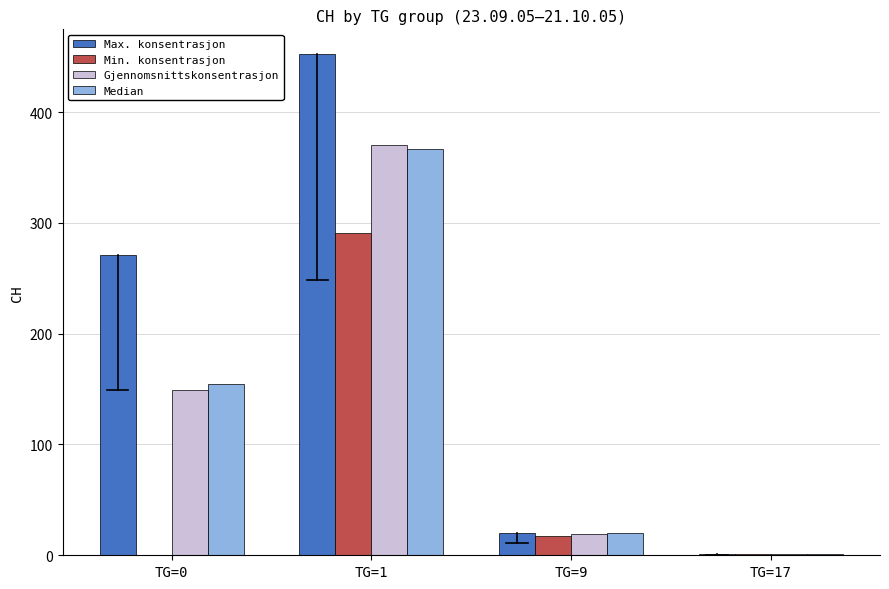

The value of Median at TG=1 is 367.0. True or false?

True